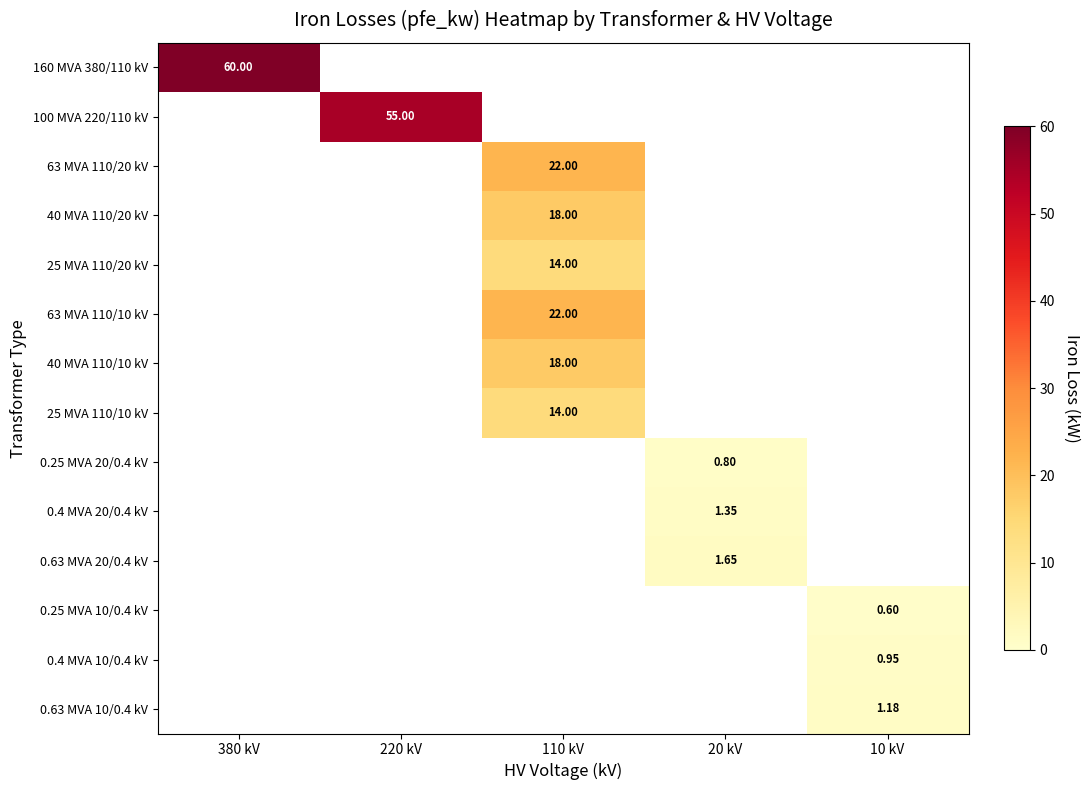

Count the number of categories in the chart.

5